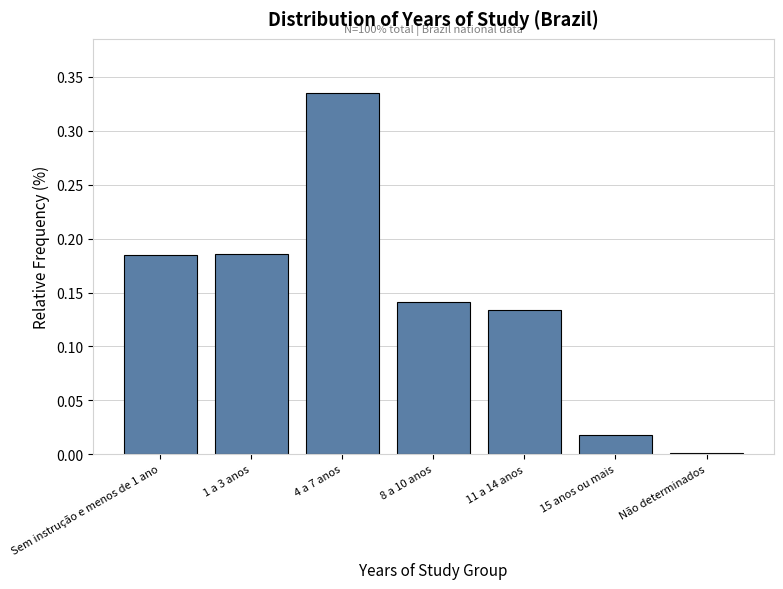

Between 4 a 7 anos and 11 a 14 anos, which is larger?

4 a 7 anos